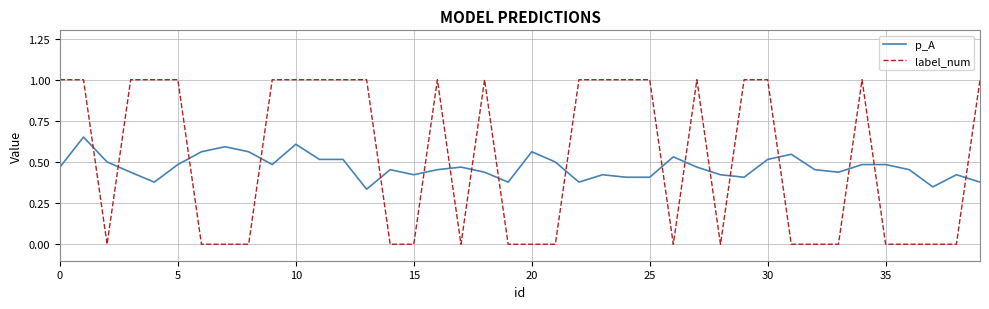

What are all the series names shown in the legend?

p_A, label_num